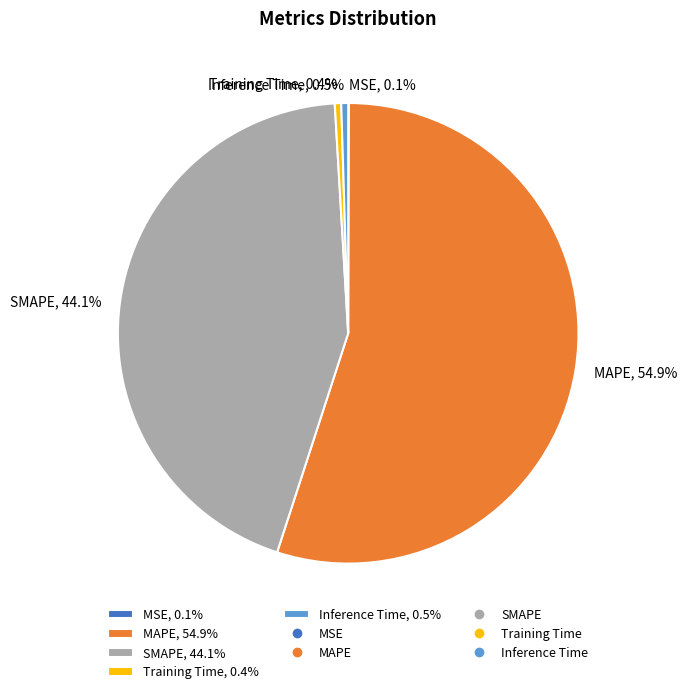

To the nearest percent, what is the average slice percentage?

20%